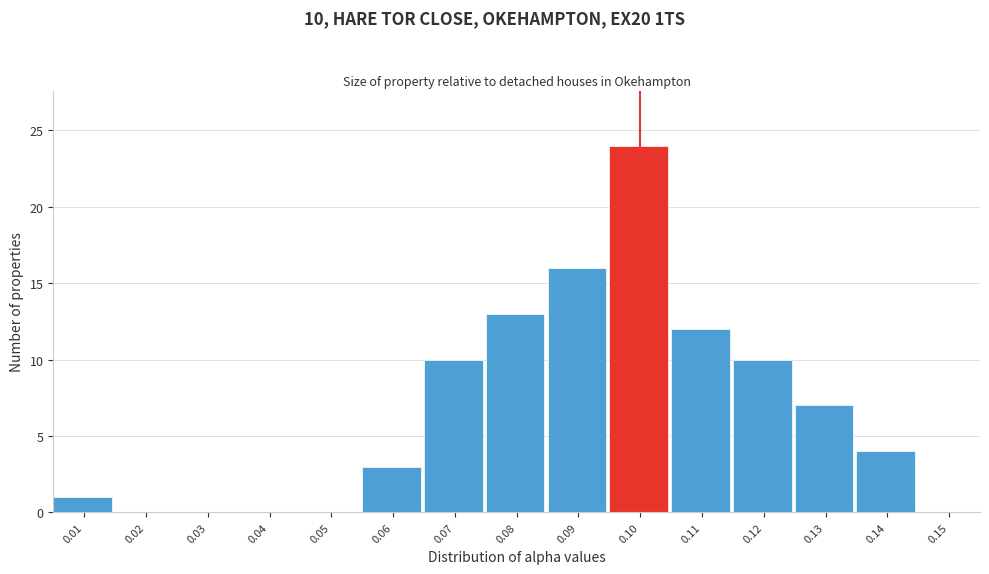

Reading right to left, extract all data points from this chart.

0.15=0	0.14=4	0.13=7	0.12=10	0.11=12	0.10=24	0.09=16	0.08=13	0.07=10	0.06=3	0.05=0	0.04=0	0.03=0	0.02=0	0.01=1